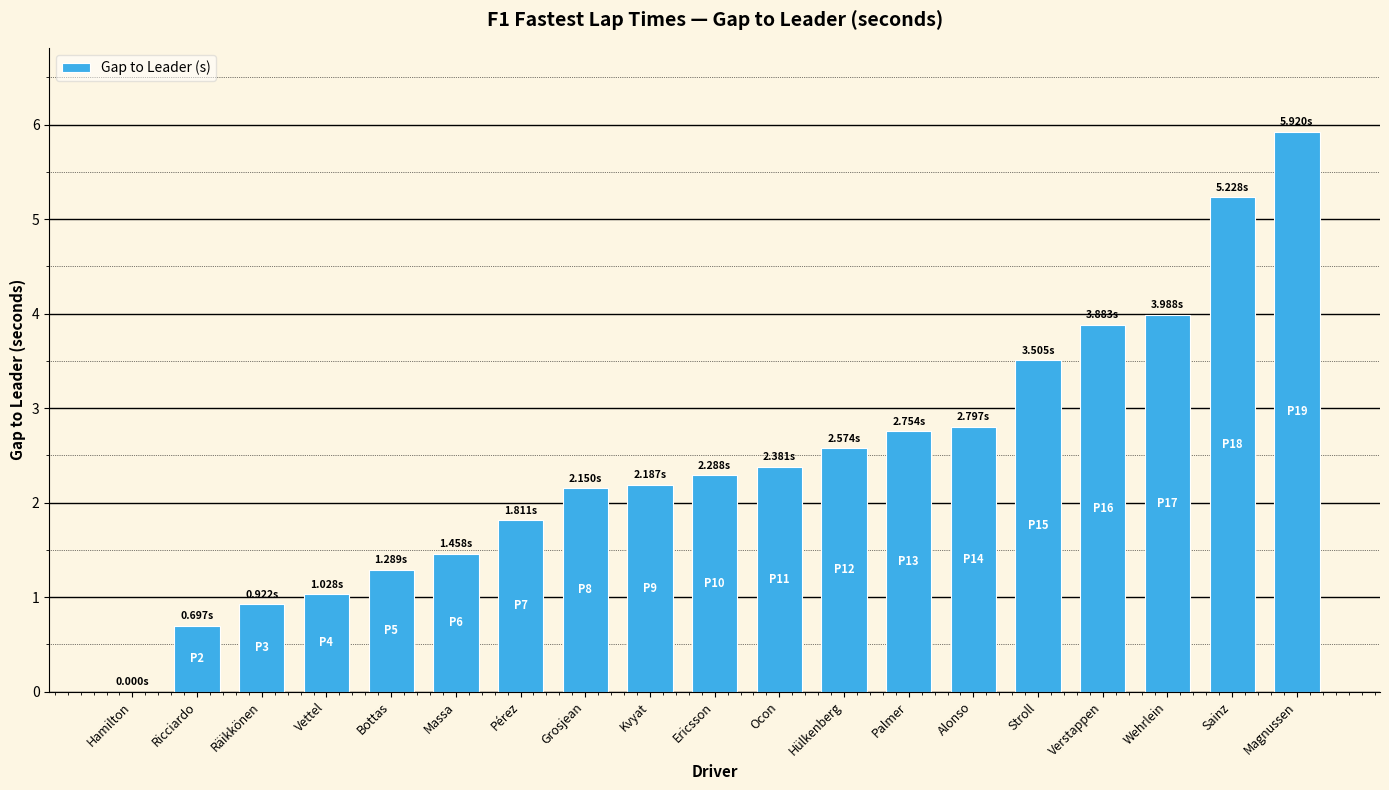

Are the bars grouped side by side (vs. stacked)?

No